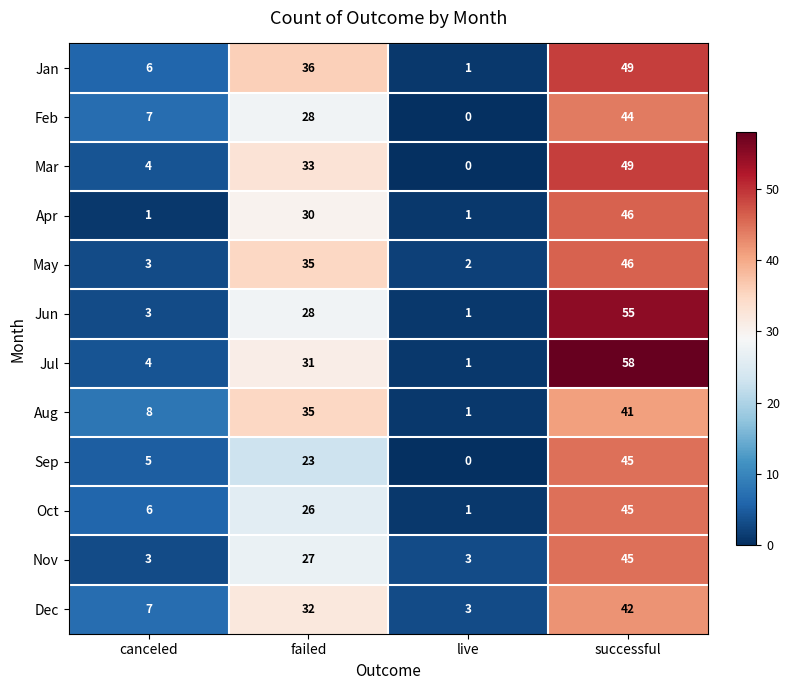

Which series changed the most between canceled and successful?

Jul